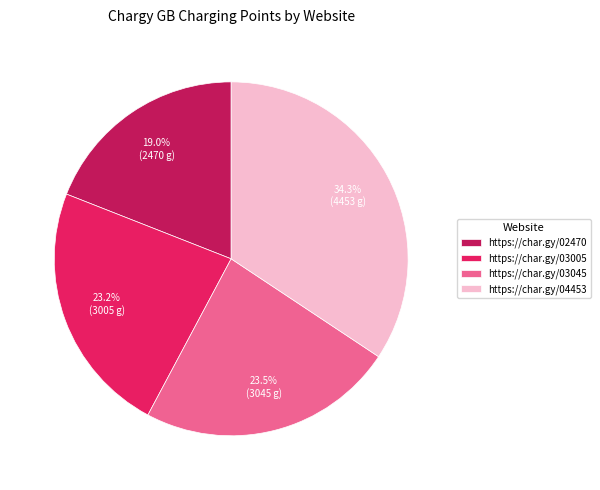

To the nearest percent, what is the average slice percentage?

25%